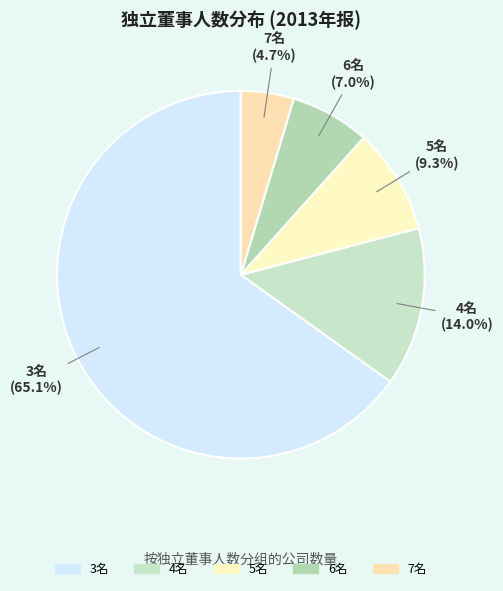

Between 4名 and 5名, which is larger?

4名